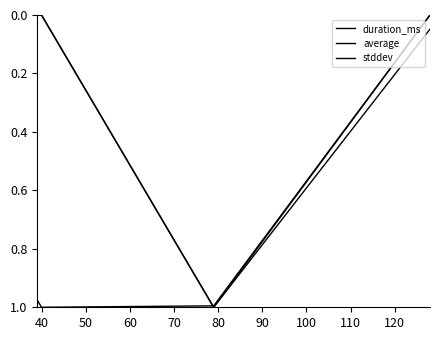

How many series are shown in this chart?

3